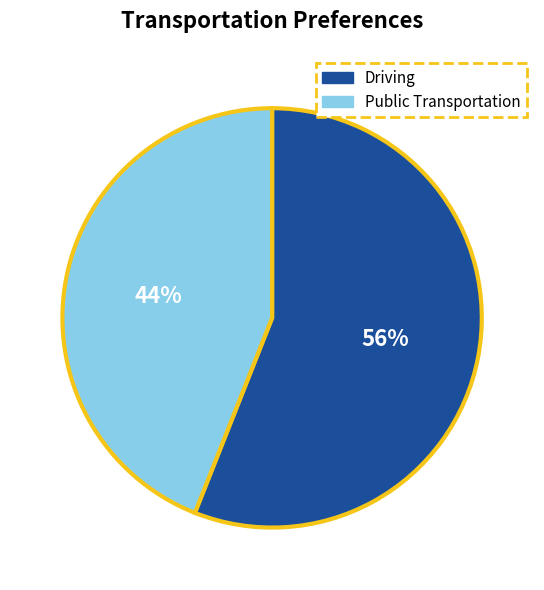

How many segments does this pie chart have?

2